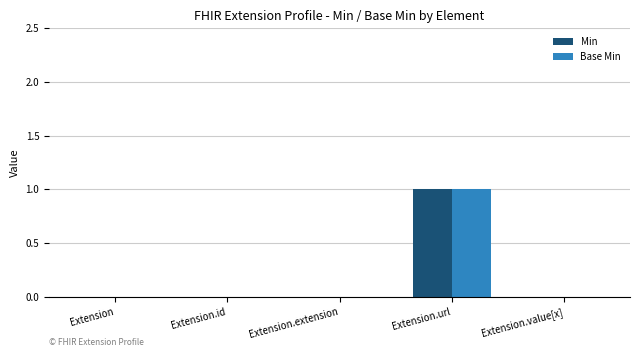

The value of Min at Extension.extension is 0. True or false?

True